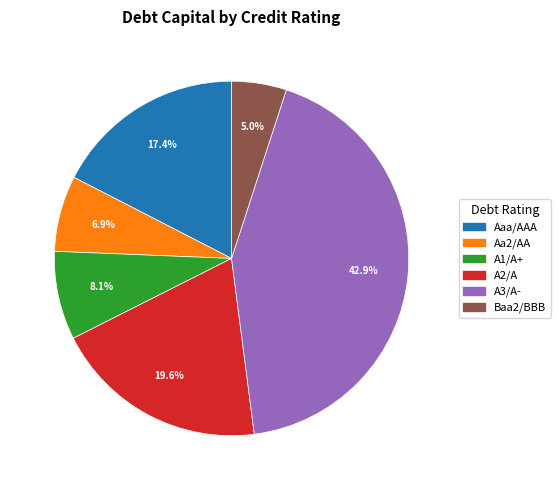

Between Baa2/BBB and Aa2/AA, which is larger?

Aa2/AA